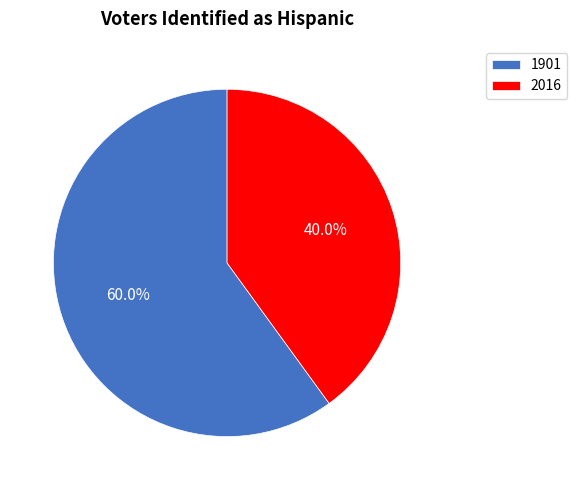

How many slices are in this pie chart?

2